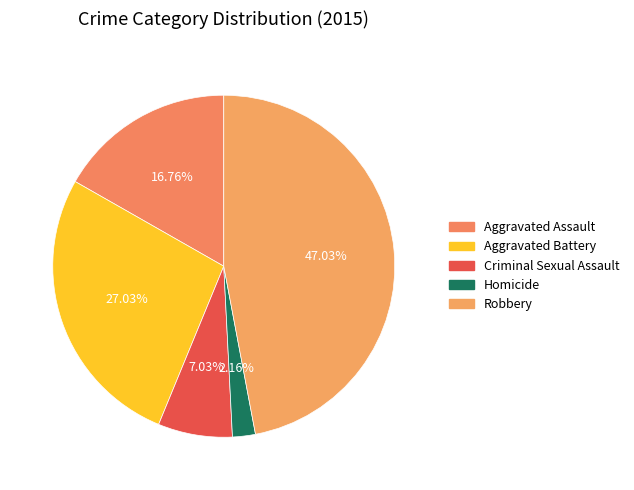

Does any single category account for the majority?

No